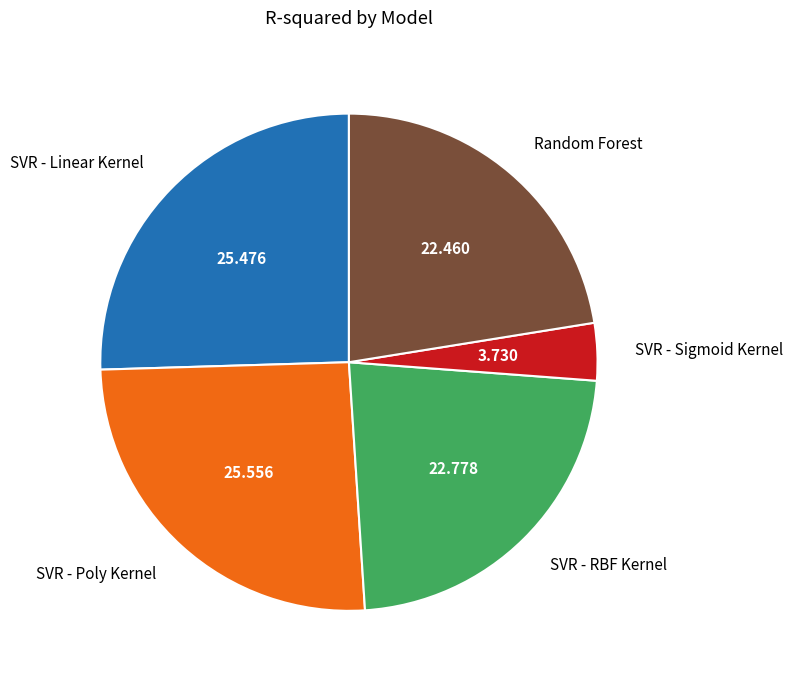

How many slices are in this pie chart?

5